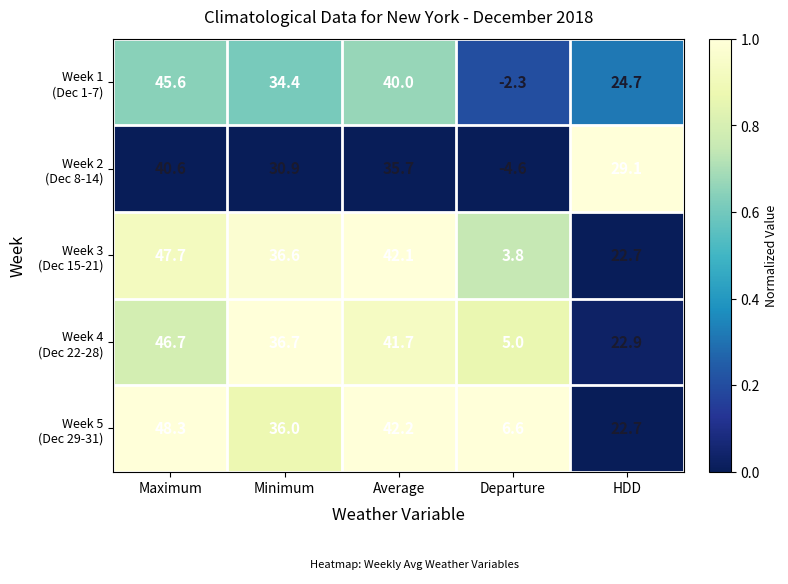

What is the difference between the highest and lowest values at Departure?

11.2